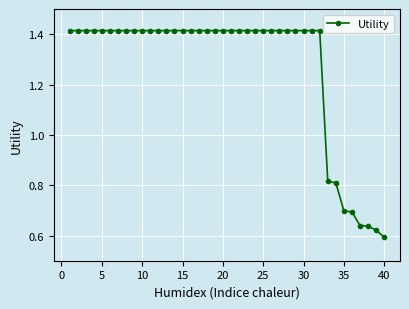

Count the values in the range 1 to 2.

32